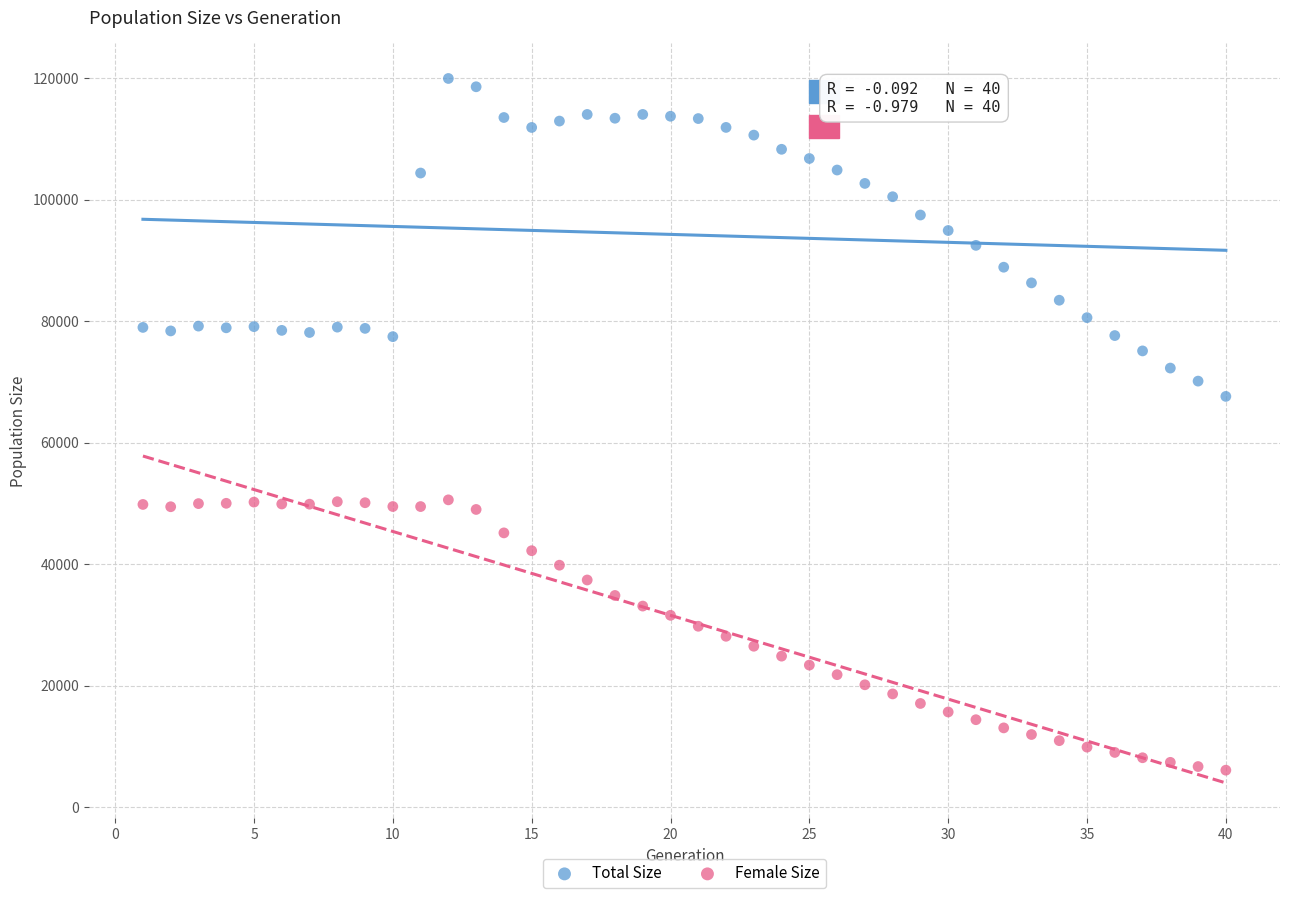

Which series has the widest spread of Y values?

Total Size